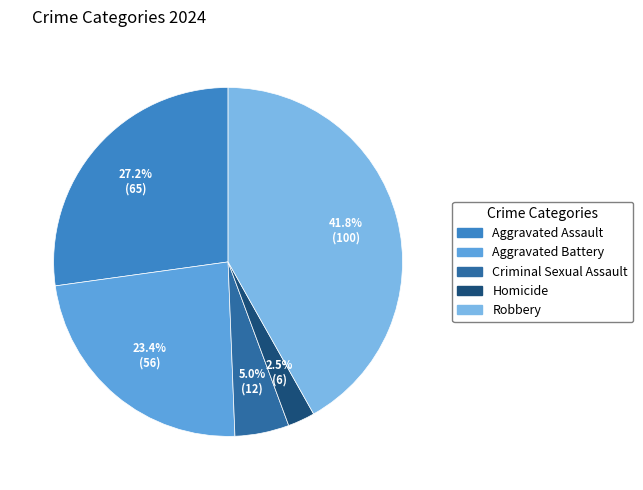

To the nearest percent, what percentage of the pie is Robbery?

42%